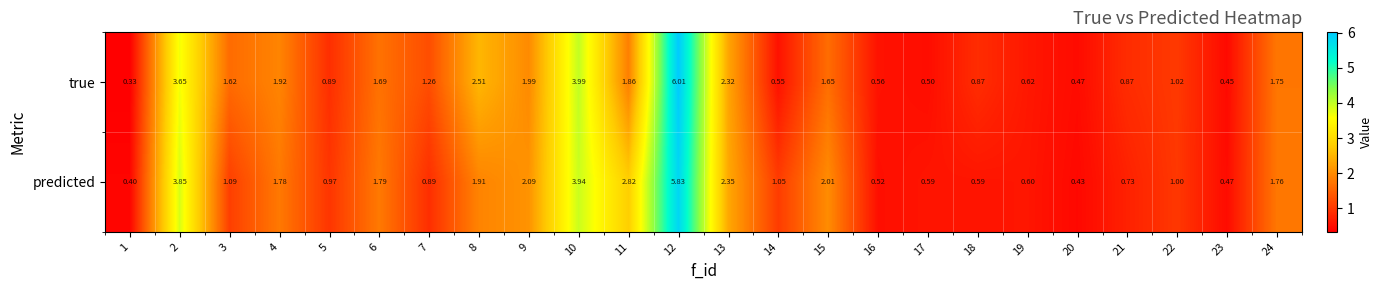

Rank the series by their average value, from lowest to highest.

true, predicted